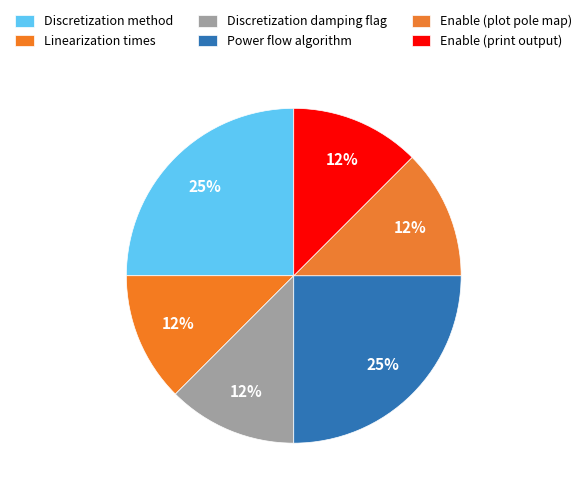

How many segments does this pie chart have?

6